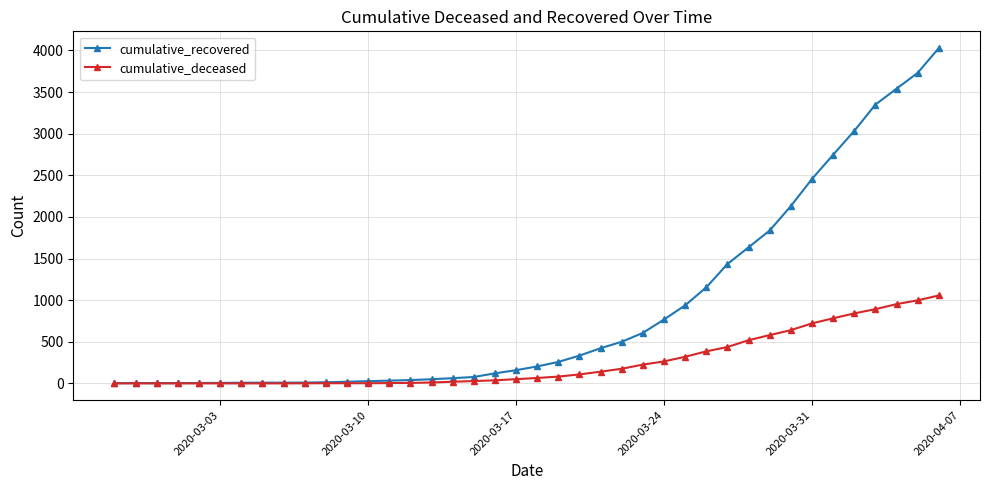

List the series in order of their overall mean, highest first.

cumulative_recovered, cumulative_deceased